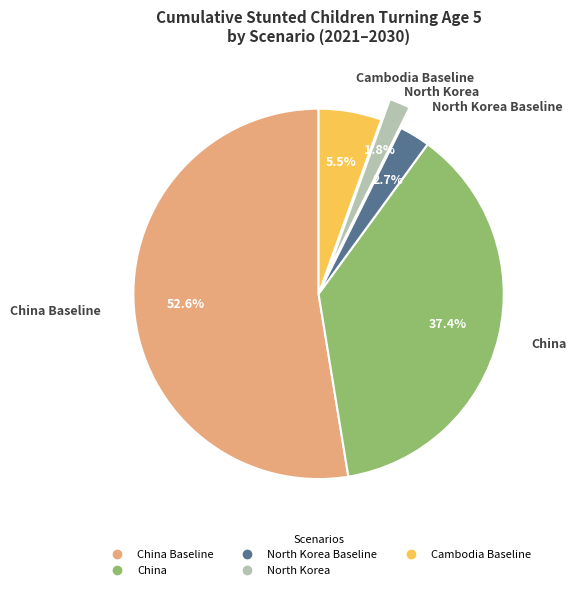

Is there any slice that represents more than half of the pie?

Yes